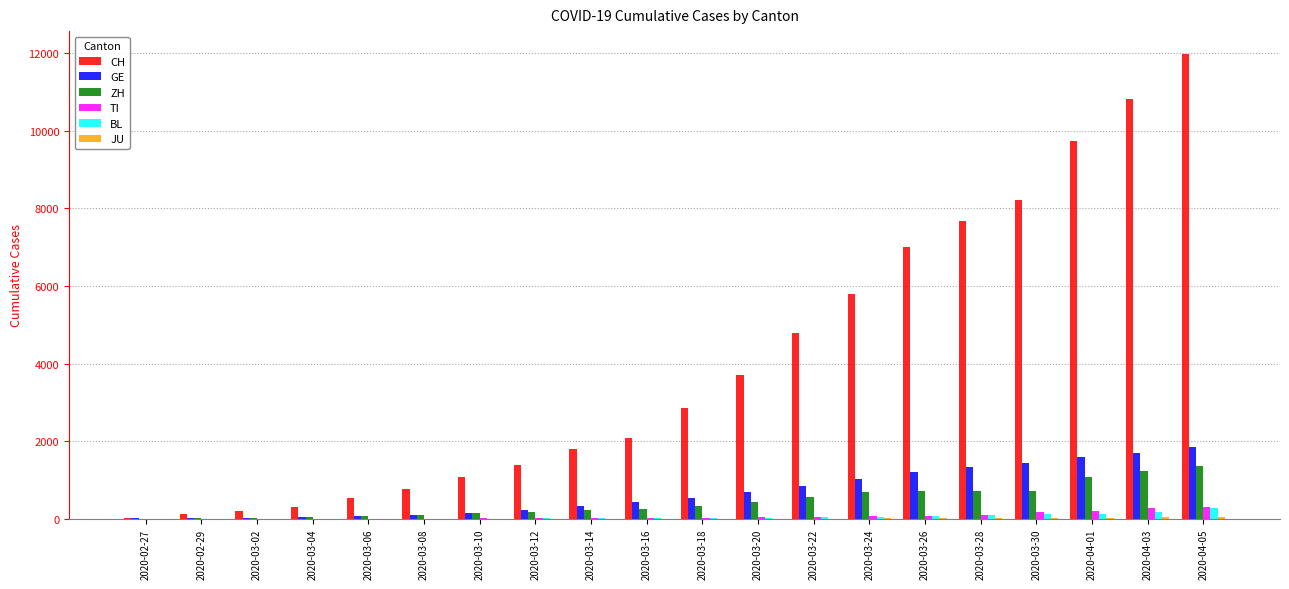

Between 2020-03-08 and 2020-03-28, which series saw the biggest shift?

CH